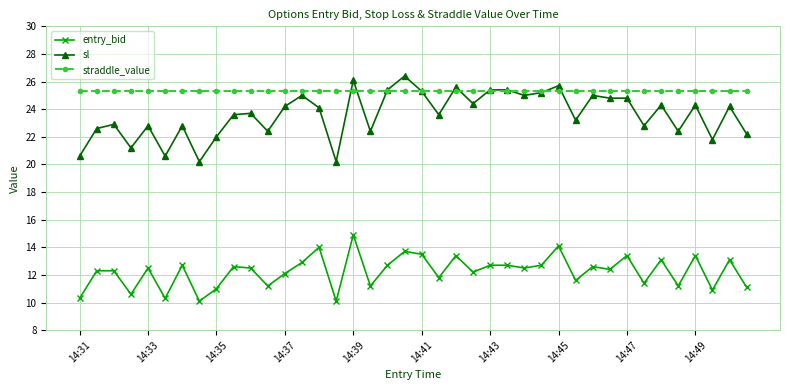

What is the value of the sl point at the 8th from the left?

20.2